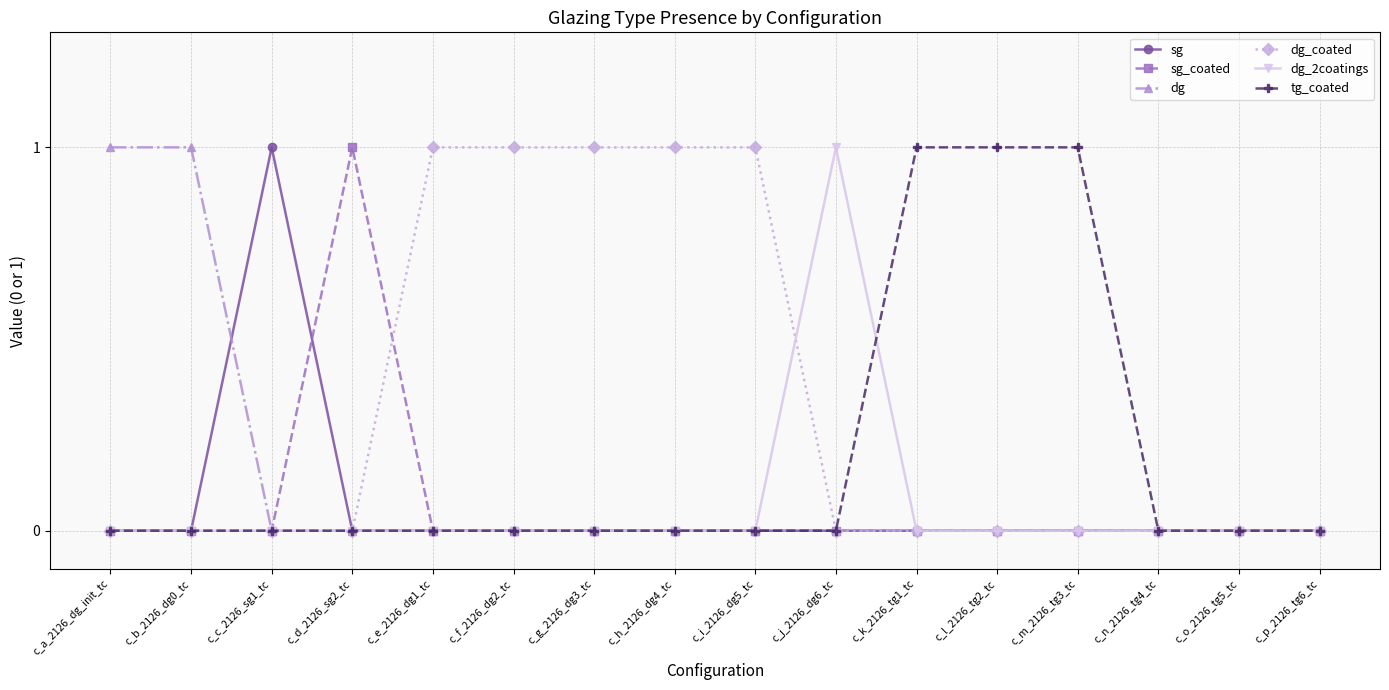

Reading left to right, what are all the values shown in this chart?

sg: c_a_2126_dg_init_tc=0	c_b_2126_dg0_tc=0	c_c_2126_sg1_tc=1	c_d_2126_sg2_tc=0	c_e_2126_dg1_tc=0	c_f_2126_dg2_tc=0	c_g_2126_dg3_tc=0	c_h_2126_dg4_tc=0	c_i_2126_dg5_tc=0	c_j_2126_dg6_tc=0	c_k_2126_tg1_tc=0	c_l_2126_tg2_tc=0	c_m_2126_tg3_tc=0	c_n_2126_tg4_tc=0	c_o_2126_tg5_tc=0	c_p_2126_tg6_tc=0
sg_coated: c_a_2126_dg_init_tc=0	c_b_2126_dg0_tc=0	c_c_2126_sg1_tc=0	c_d_2126_sg2_tc=1	c_e_2126_dg1_tc=0	c_f_2126_dg2_tc=0	c_g_2126_dg3_tc=0	c_h_2126_dg4_tc=0	c_i_2126_dg5_tc=0	c_j_2126_dg6_tc=0	c_k_2126_tg1_tc=0	c_l_2126_tg2_tc=0	c_m_2126_tg3_tc=0	c_n_2126_tg4_tc=0	c_o_2126_tg5_tc=0	c_p_2126_tg6_tc=0
dg: c_a_2126_dg_init_tc=1	c_b_2126_dg0_tc=1	c_c_2126_sg1_tc=0	c_d_2126_sg2_tc=0	c_e_2126_dg1_tc=0	c_f_2126_dg2_tc=0	c_g_2126_dg3_tc=0	c_h_2126_dg4_tc=0	c_i_2126_dg5_tc=0	c_j_2126_dg6_tc=0	c_k_2126_tg1_tc=0	c_l_2126_tg2_tc=0	c_m_2126_tg3_tc=0	c_n_2126_tg4_tc=0	c_o_2126_tg5_tc=0	c_p_2126_tg6_tc=0
dg_coated: c_a_2126_dg_init_tc=0	c_b_2126_dg0_tc=0	c_c_2126_sg1_tc=0	c_d_2126_sg2_tc=0	c_e_2126_dg1_tc=1	c_f_2126_dg2_tc=1	c_g_2126_dg3_tc=1	c_h_2126_dg4_tc=1	c_i_2126_dg5_tc=1	c_j_2126_dg6_tc=0	c_k_2126_tg1_tc=0	c_l_2126_tg2_tc=0	c_m_2126_tg3_tc=0	c_n_2126_tg4_tc=0	c_o_2126_tg5_tc=0	c_p_2126_tg6_tc=0
dg_2coatings: c_a_2126_dg_init_tc=0	c_b_2126_dg0_tc=0	c_c_2126_sg1_tc=0	c_d_2126_sg2_tc=0	c_e_2126_dg1_tc=0	c_f_2126_dg2_tc=0	c_g_2126_dg3_tc=0	c_h_2126_dg4_tc=0	c_i_2126_dg5_tc=0	c_j_2126_dg6_tc=1	c_k_2126_tg1_tc=0	c_l_2126_tg2_tc=0	c_m_2126_tg3_tc=0	c_n_2126_tg4_tc=0	c_o_2126_tg5_tc=0	c_p_2126_tg6_tc=0
tg_coated: c_a_2126_dg_init_tc=0	c_b_2126_dg0_tc=0	c_c_2126_sg1_tc=0	c_d_2126_sg2_tc=0	c_e_2126_dg1_tc=0	c_f_2126_dg2_tc=0	c_g_2126_dg3_tc=0	c_h_2126_dg4_tc=0	c_i_2126_dg5_tc=0	c_j_2126_dg6_tc=0	c_k_2126_tg1_tc=1	c_l_2126_tg2_tc=1	c_m_2126_tg3_tc=1	c_n_2126_tg4_tc=0	c_o_2126_tg5_tc=0	c_p_2126_tg6_tc=0